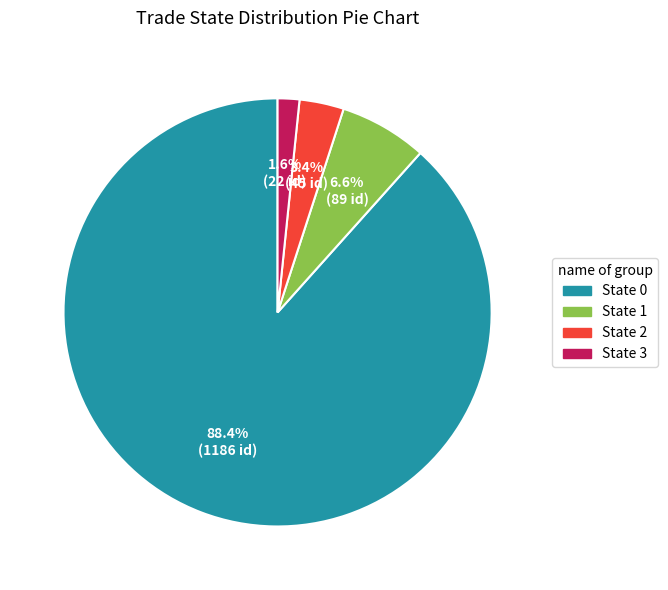

Is there any slice that represents more than half of the pie?

Yes